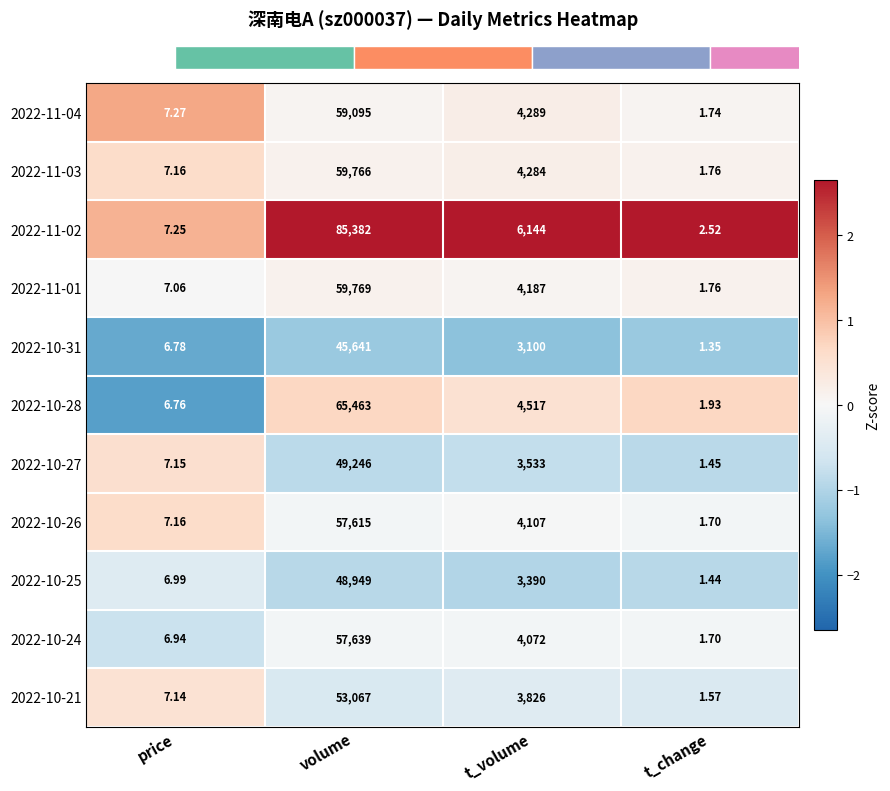

List the labels in order of 2022-10-31 value, smallest first.

t_change, price, t_volume, volume